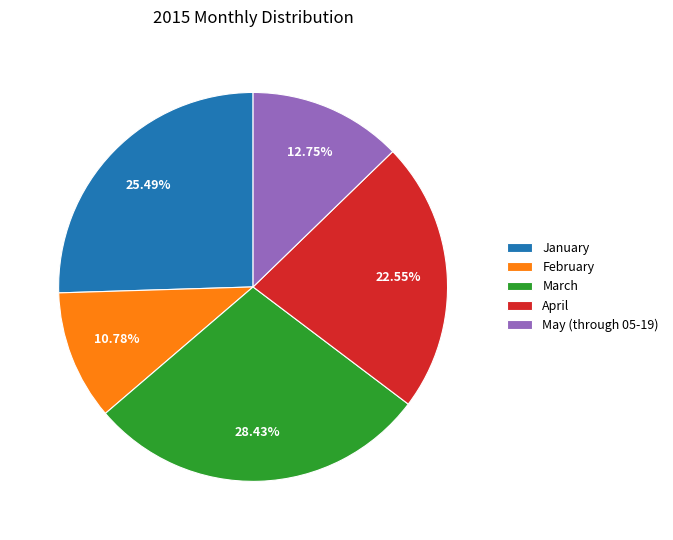

To the nearest percent, what is the difference between the February and January slice percentages?

15%